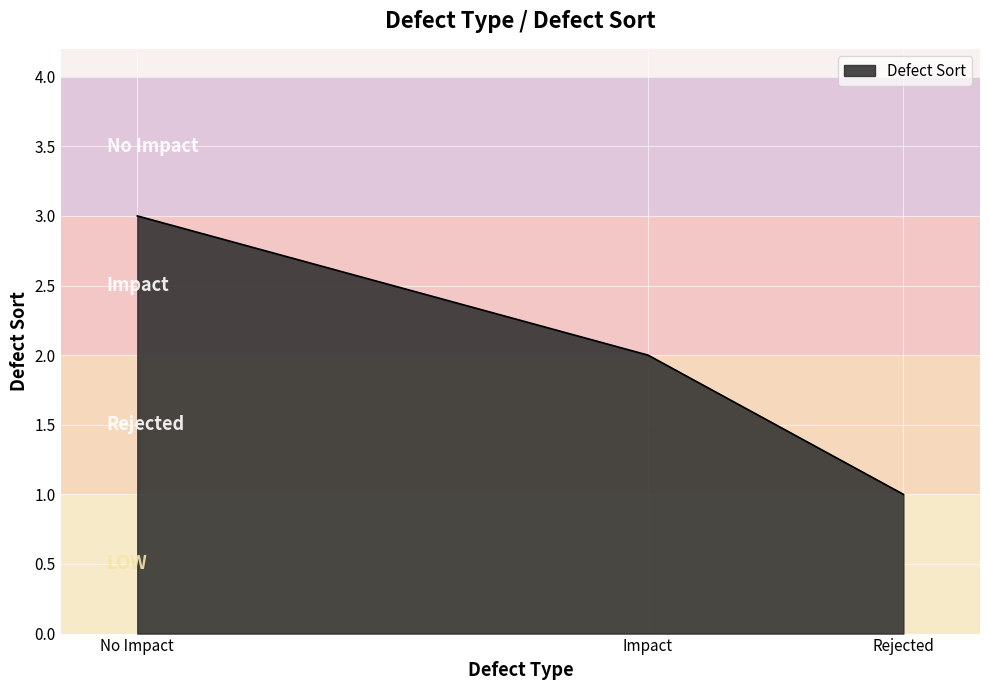

How many lines are shown in the chart?

1